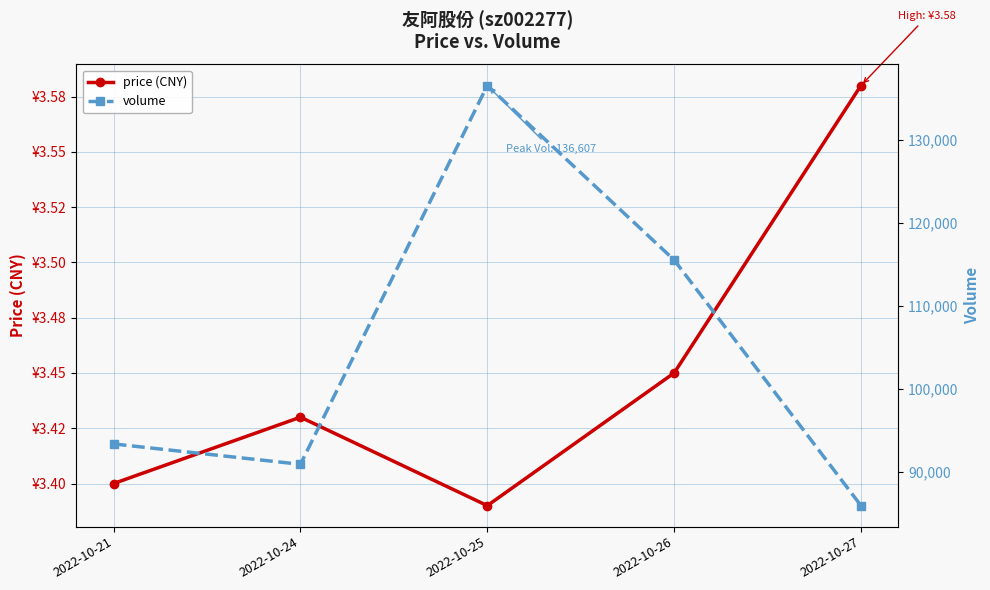

Reading left to right, list all the values displayed in this chart.

price (CNY): 2022-10-21=3.4	2022-10-24=3.4	2022-10-25=3.4	2022-10-26=3.5	2022-10-27=3.6
volume: 2022-10-21=93371.0	2022-10-24=90913.0	2022-10-25=136607.0	2022-10-26=115562.0	2022-10-27=85929.0